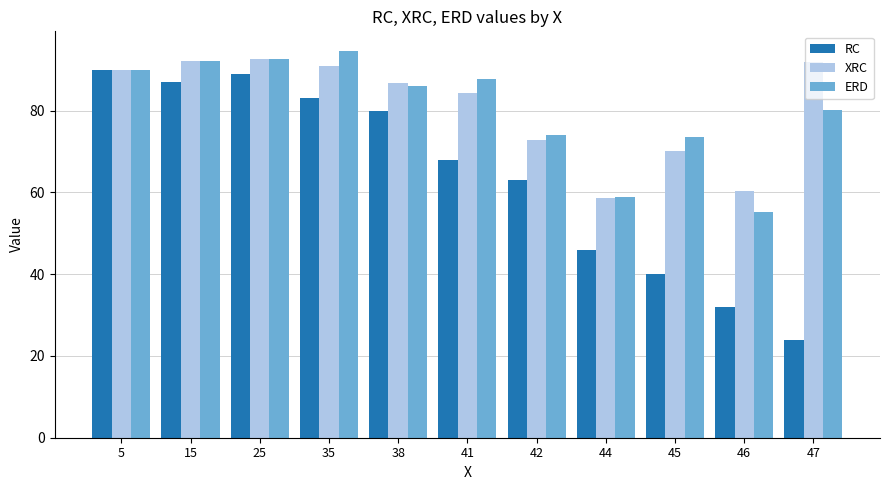

What is the approximate value of XRC at 47?

91.8